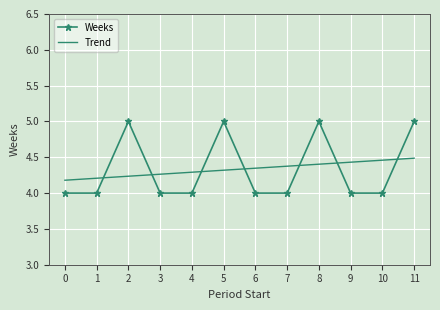

What is the lowest value of the Weeks series?

4.0